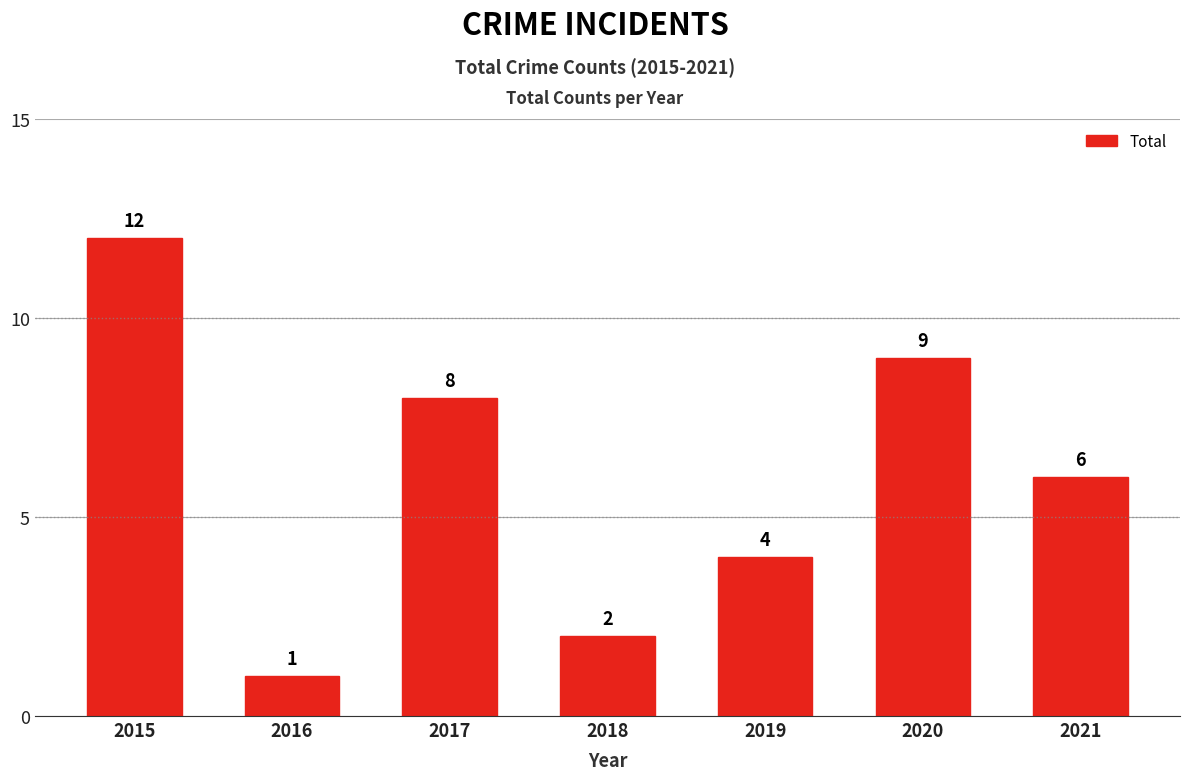

Are the bars grouped side by side (vs. stacked)?

No